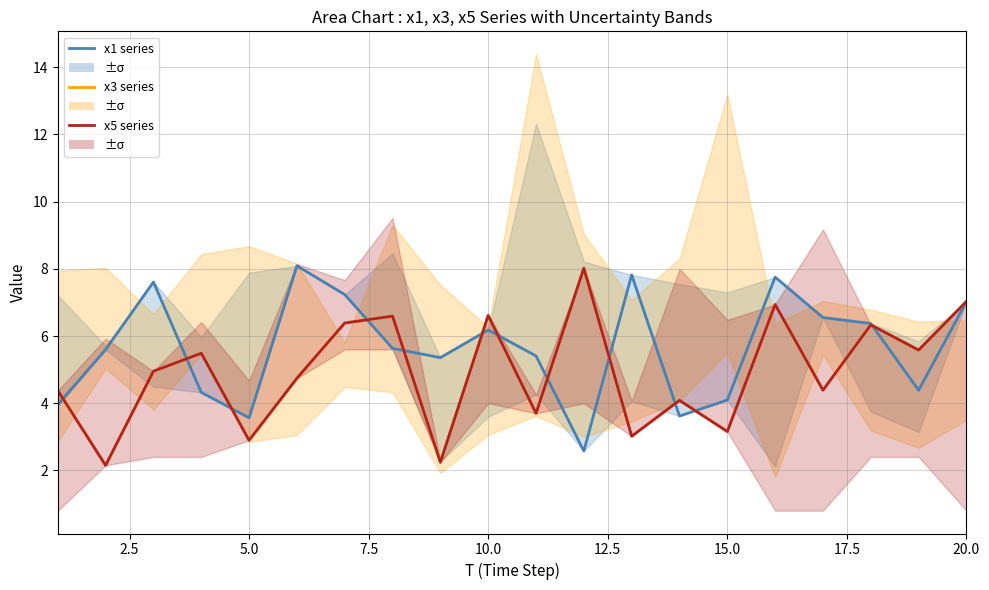

What are all the series names shown in the legend?

x1 series, x3 series, x5 series